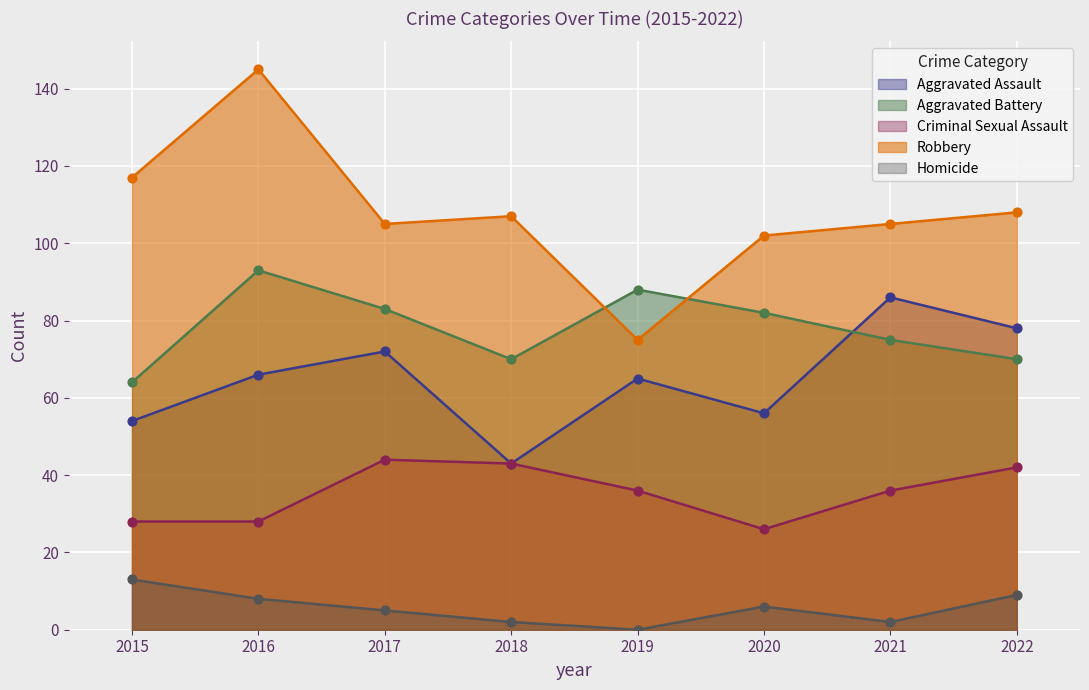

What is the total value across all series at 2021?

304